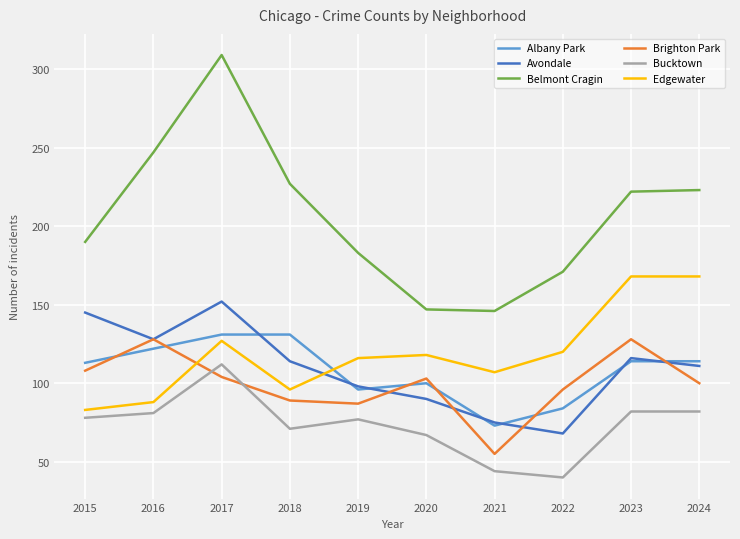

What is the difference between the maximum and second lowest values in the Edgewater series?

80